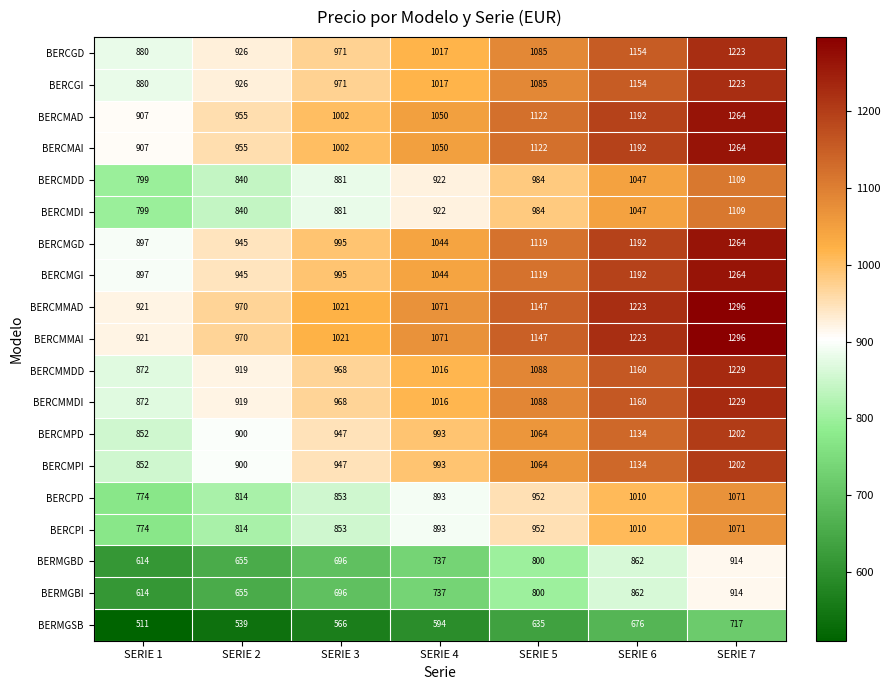

What is the difference between the highest and lowest values at SERIE 4?

477